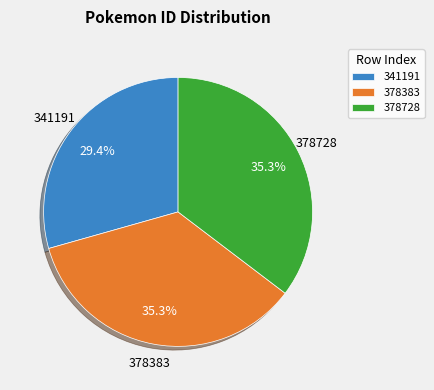

Do 378728 and 341191 together represent more than half of the pie?

Yes